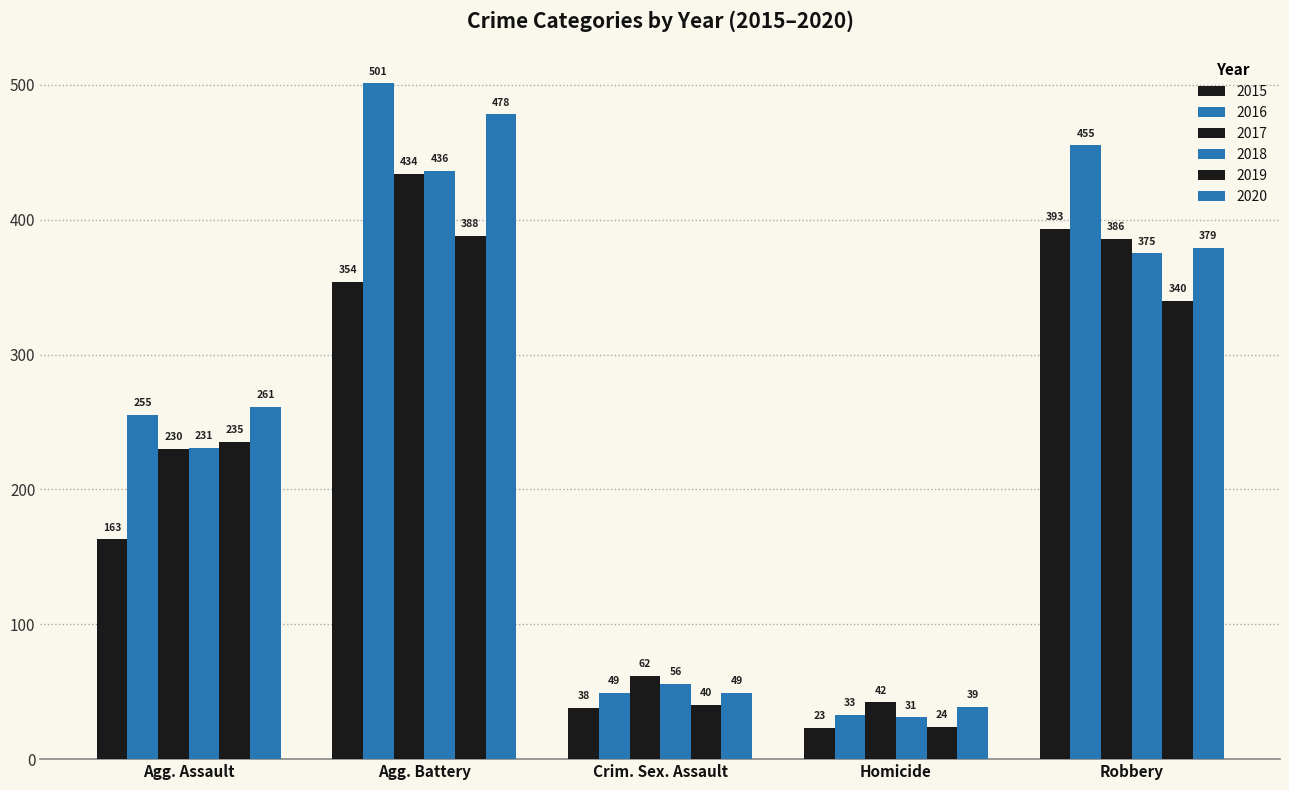

What position from the right is Homicide?

2